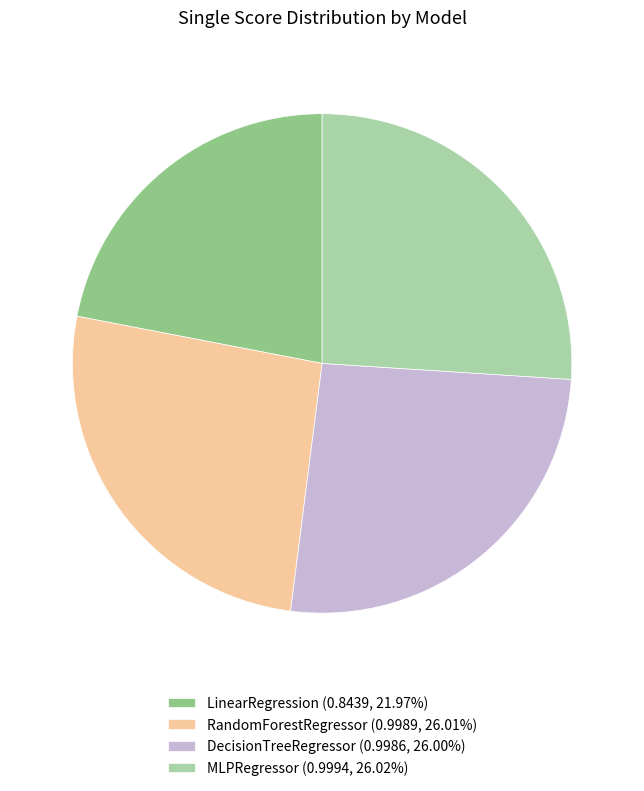

The MLPRegressor slice represents 37% of the pie. True or false?

False